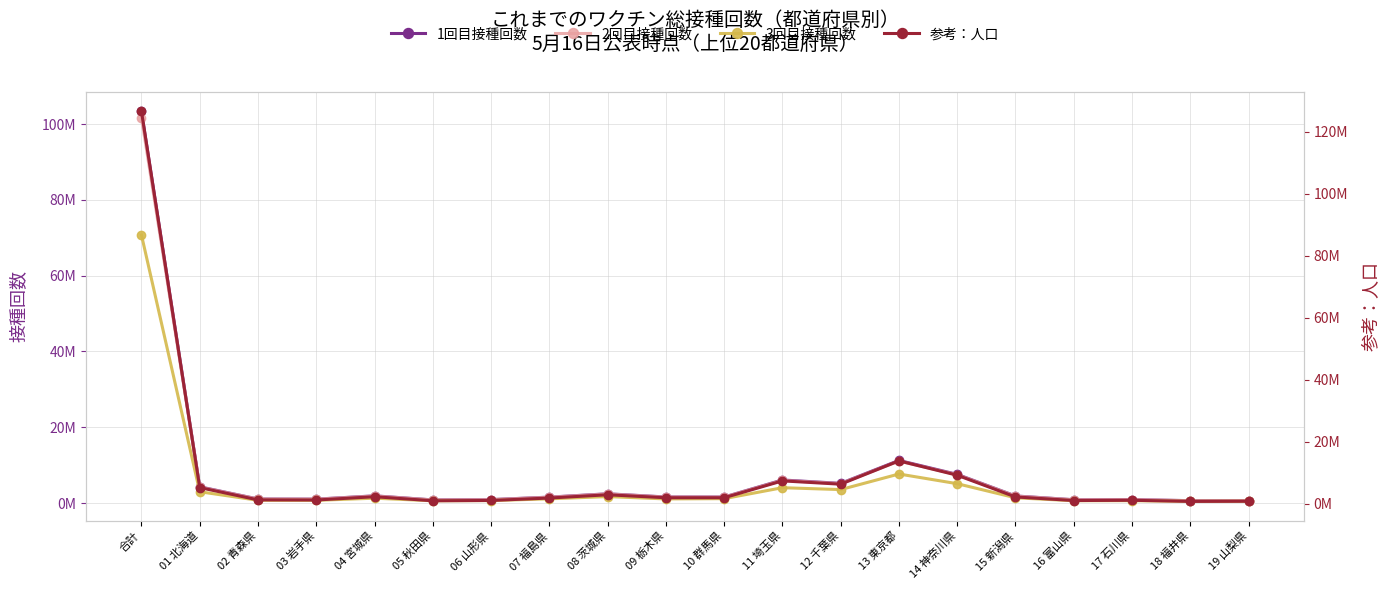

Does the chart have visible grid lines?

Yes